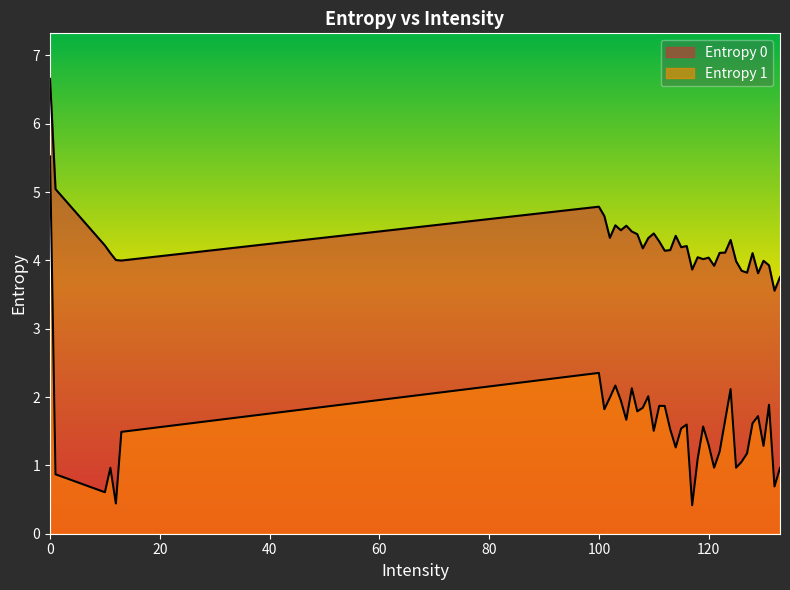

The Entropy 0 series shows 4.3 at 109. True or false?

True